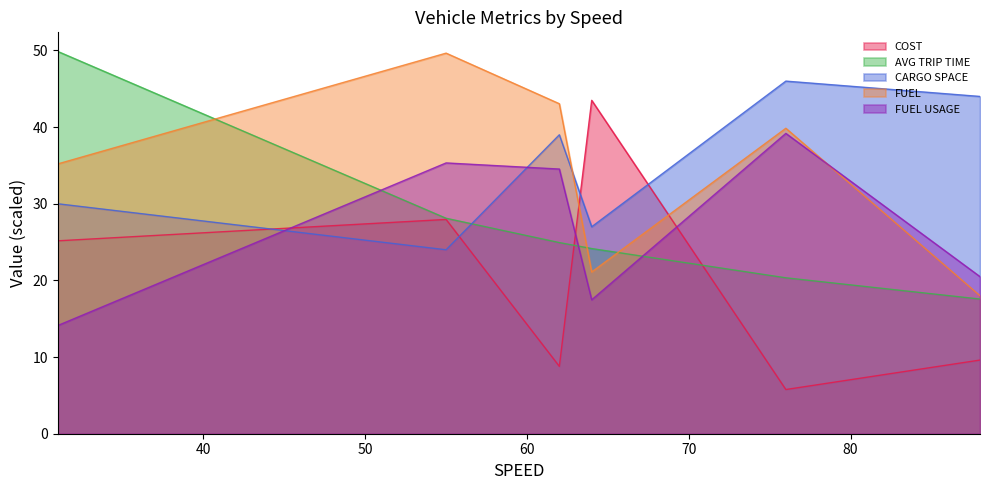

Reading left to right, transcribe all the data shown in this chart.

COST: 31=25.2	55=28.0	62=8.8	64=43.5	76=5.8	88=9.6
AVG TRIP TIME: 31=49.9	55=28.1	62=24.9	64=24.2	76=20.3	88=17.6
CARGO SPACE: 31=30.0	55=24.0	62=39.0	64=27.0	76=46.0	88=44.0
FUEL: 31=35.2	55=49.7	62=43.1	64=21.1	76=39.9	88=18.0
FUEL USAGE: 31=14.1	55=35.3	62=34.5	64=17.5	76=39.2	88=20.5